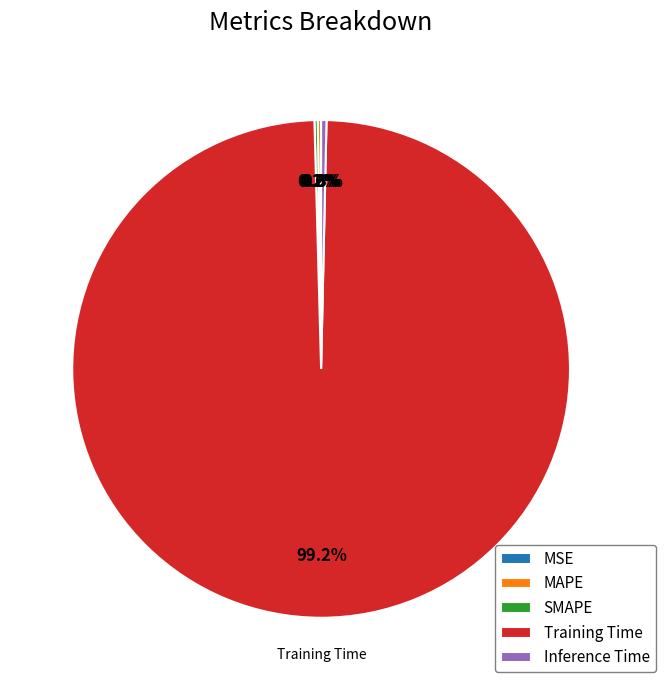

To the nearest percent, what is the average slice percentage?

20%